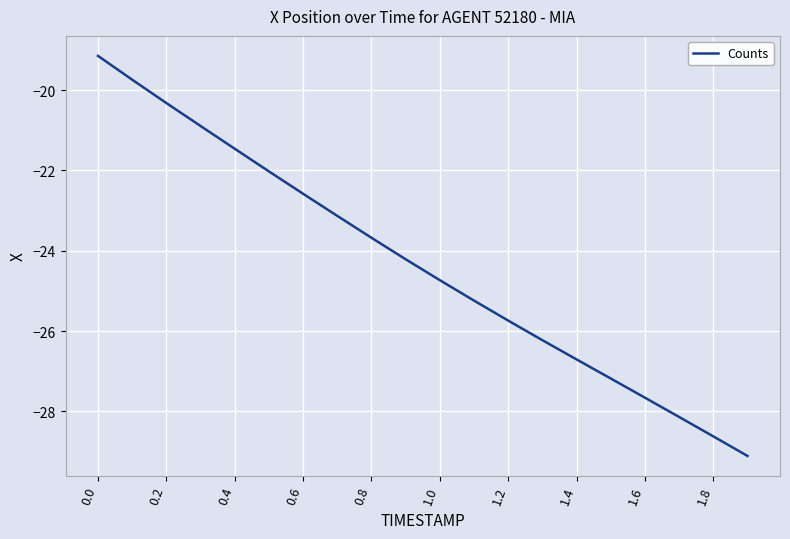

What is the minimum value shown in the chart?

-29.1